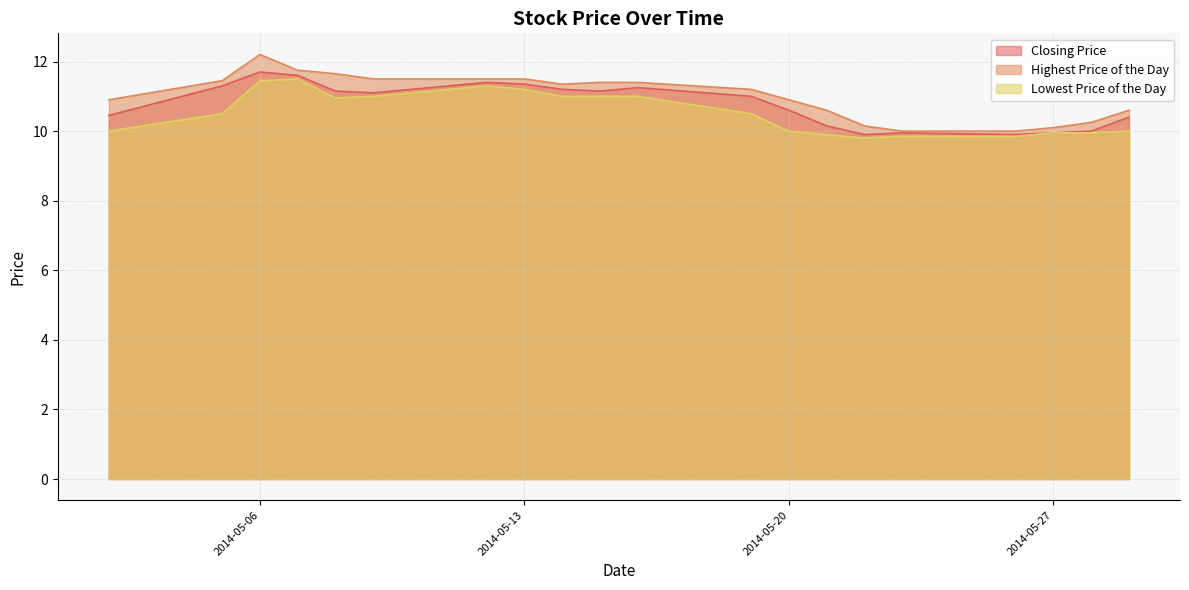

What is the maximum value for Highest Price of the Day?

12.2